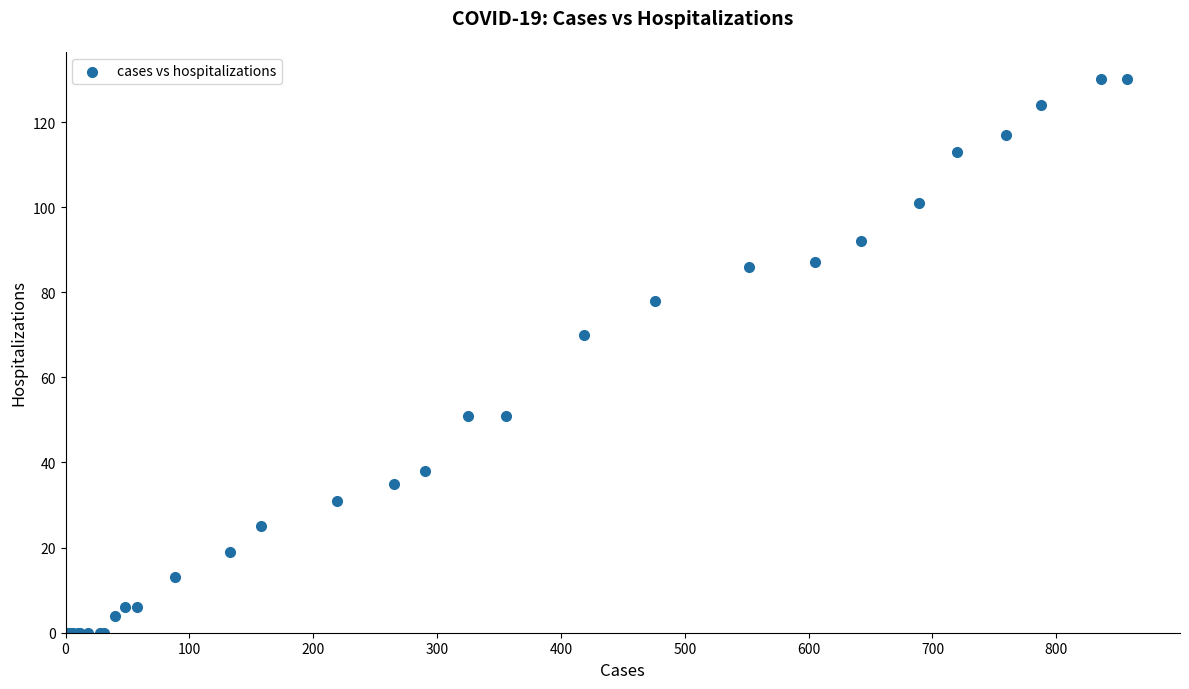

What Y value in the scatter plot is closest to 65?

70